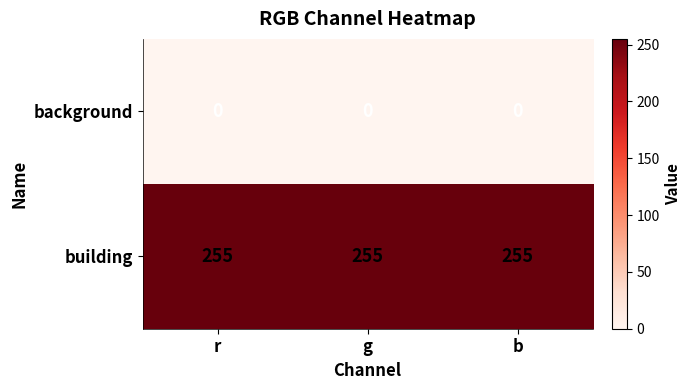

Rank the series by their maximum value, from highest to lowest.

building, background